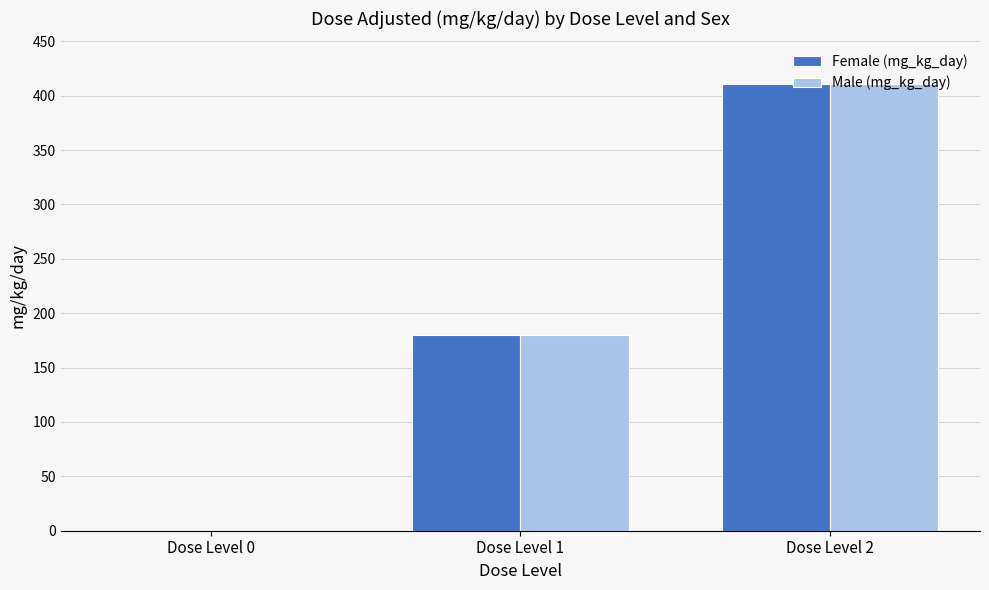

Reading left to right, transcribe all the data shown in this chart.

Female (mg_kg_day): 0	180	411
Male (mg_kg_day): 0	180	411